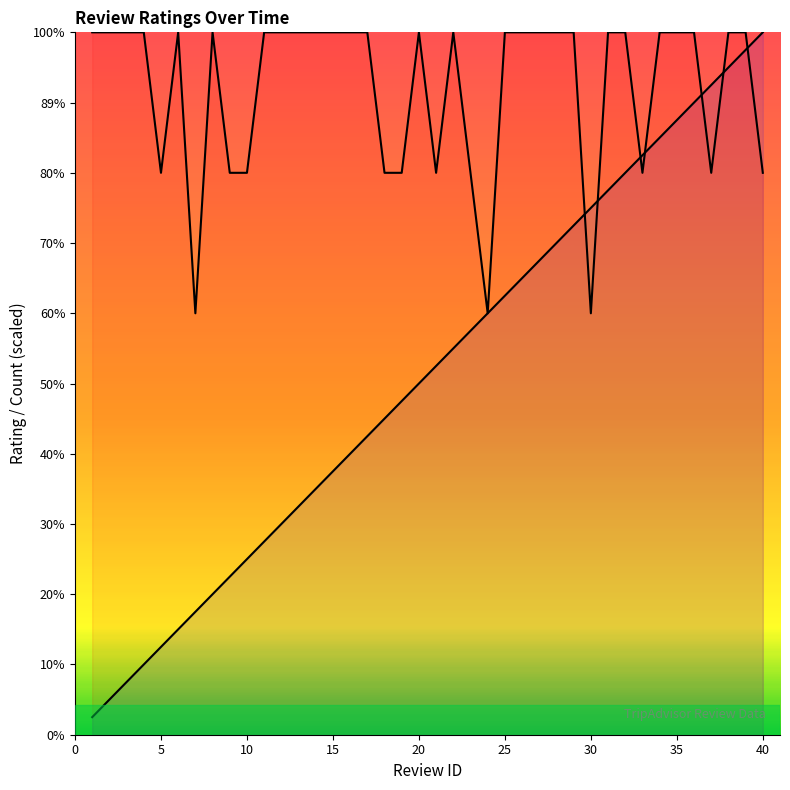

Which series has the largest range (max minus min)?

Review Count